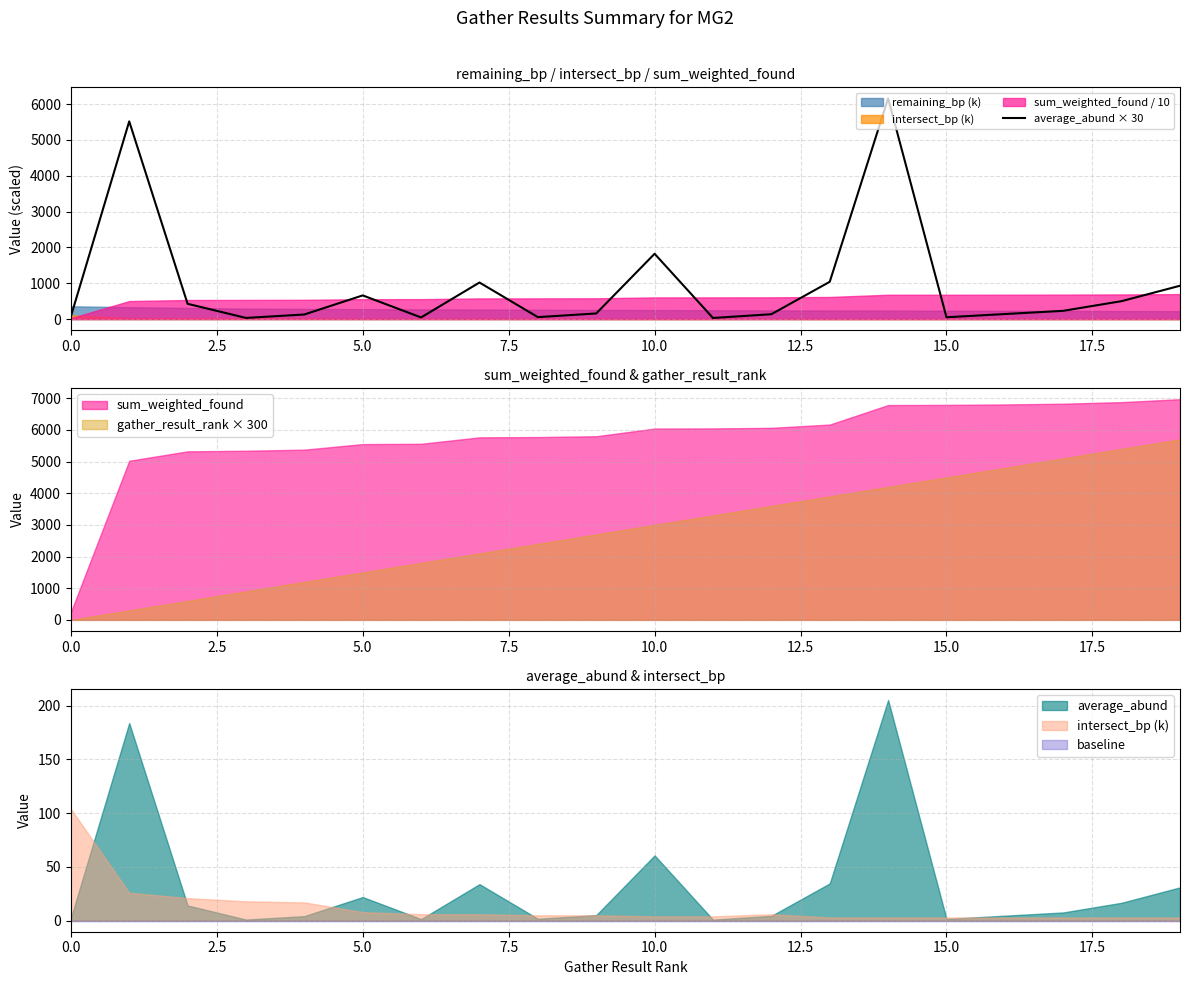

What is the minimum value shown in the chart?

30.0